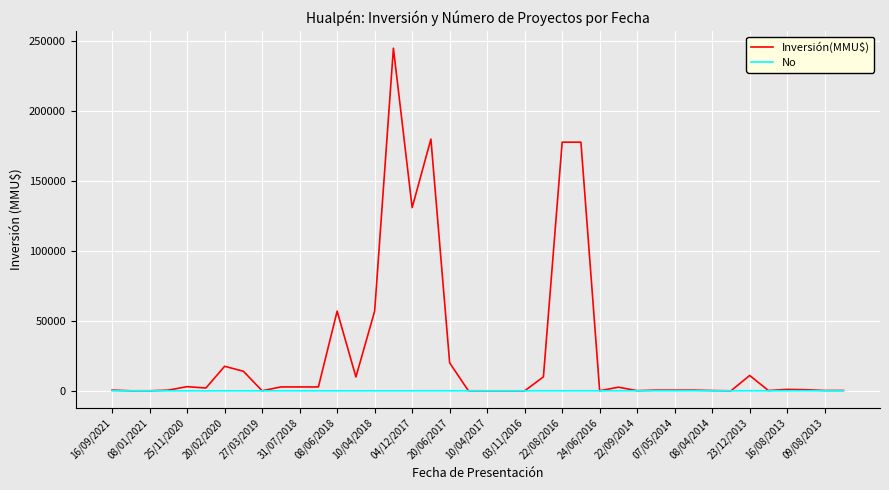

Which series has the widest spread of values?

Inversión(MMU$)